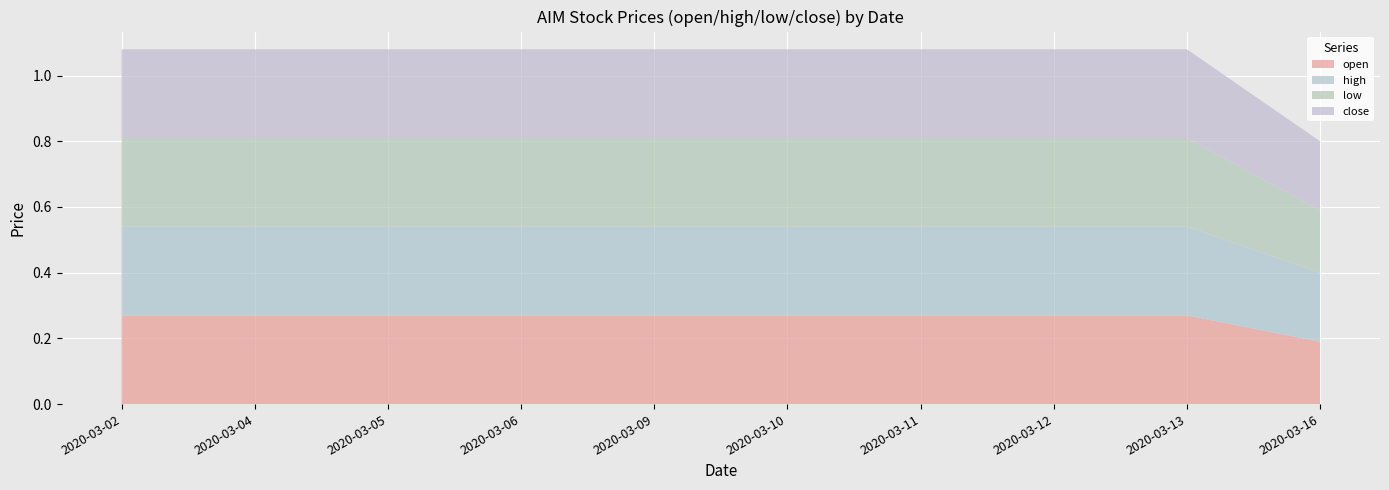

Reading left to right, extract all data points from this chart.

open: 0.3	0.3	0.3	0.3	0.3	0.3	0.3	0.3	0.3	0.2
high: 0.3	0.3	0.3	0.3	0.3	0.3	0.3	0.3	0.3	0.2
low: 0.3	0.3	0.3	0.3	0.3	0.3	0.3	0.3	0.3	0.2
close: 0.3	0.3	0.3	0.3	0.3	0.3	0.3	0.3	0.3	0.2